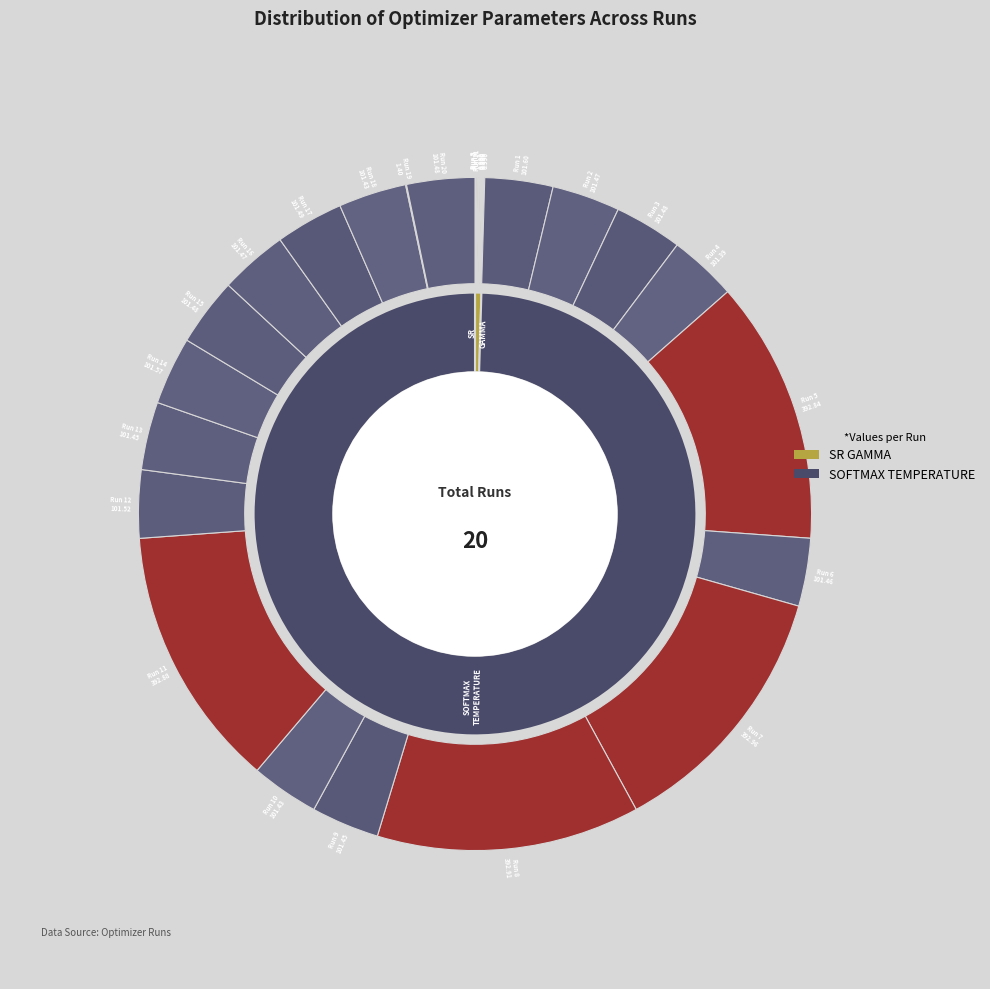

Is the sum of Run 7 and Run 17 greater than half?

No